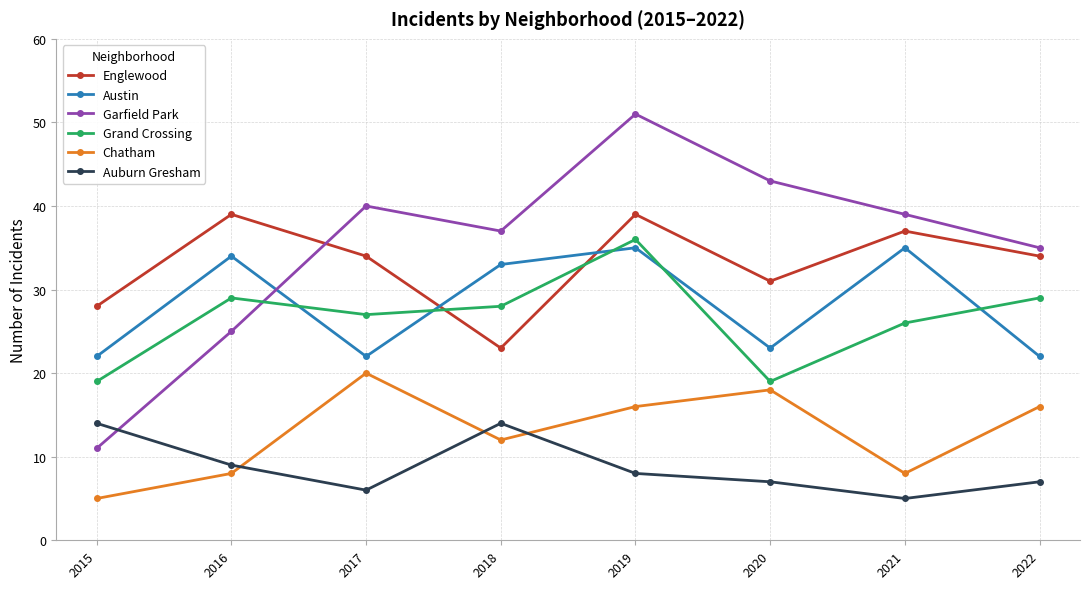

How many lines are shown in the chart?

6